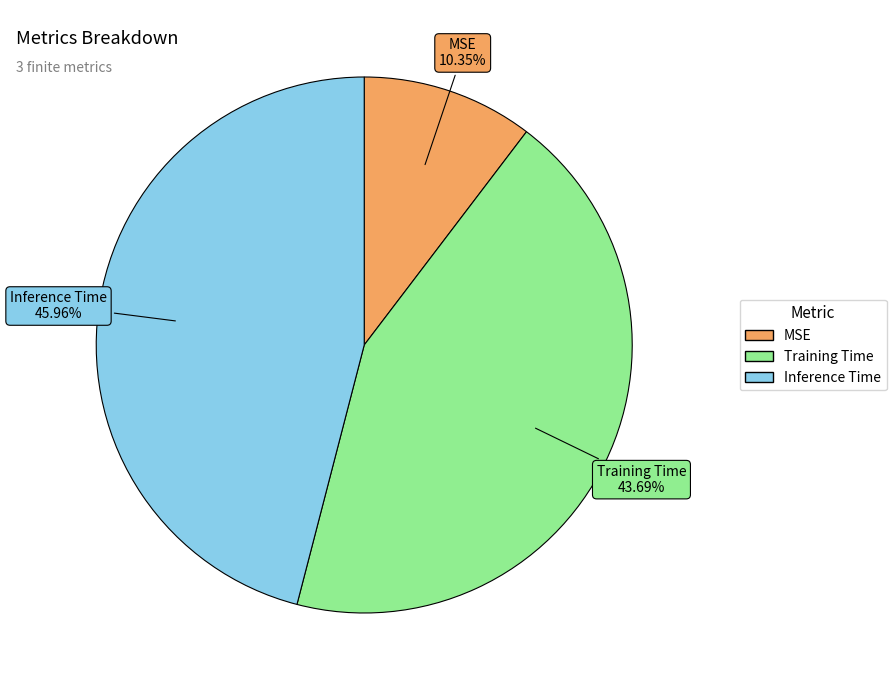

To the nearest percent, what is the average slice percentage?

33%